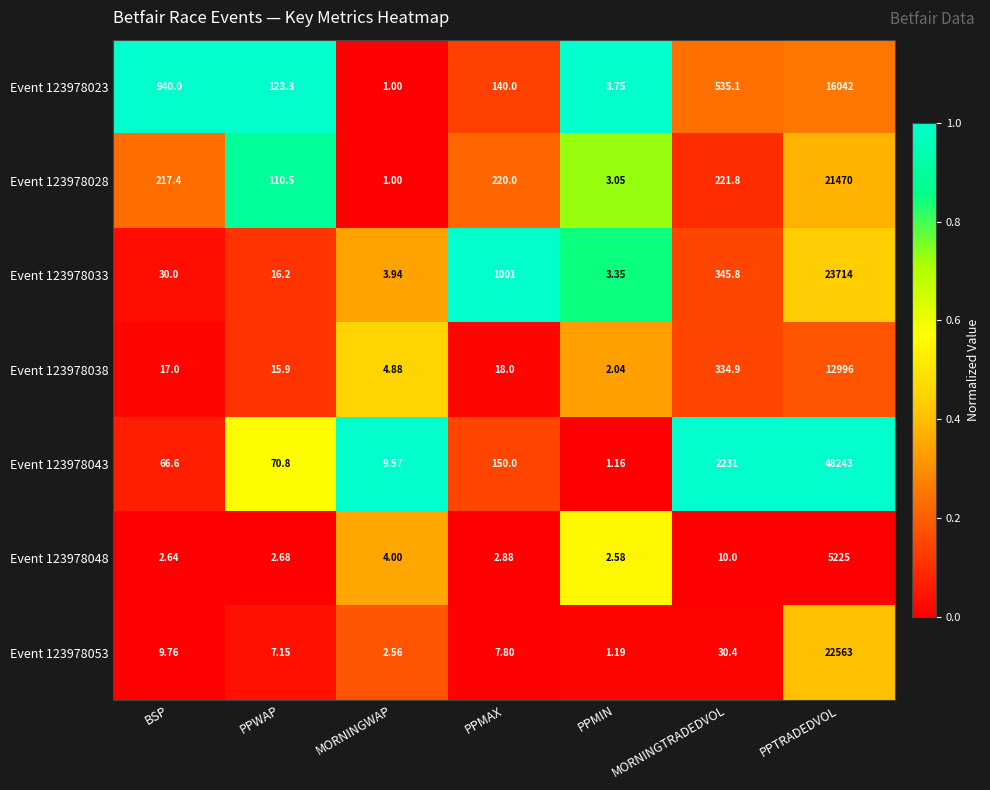

Is the value of Event 123978048 at MORNINGWAP greater than the value of Event 123978033 at BSP?

No